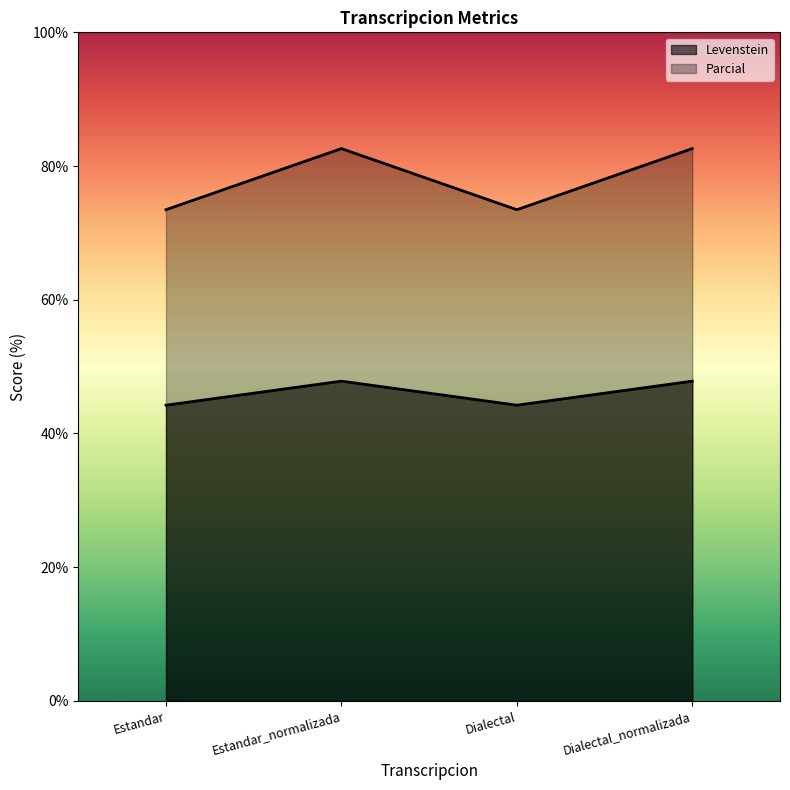

The value of Parcial at Dialectal is 98.8. True or false?

False